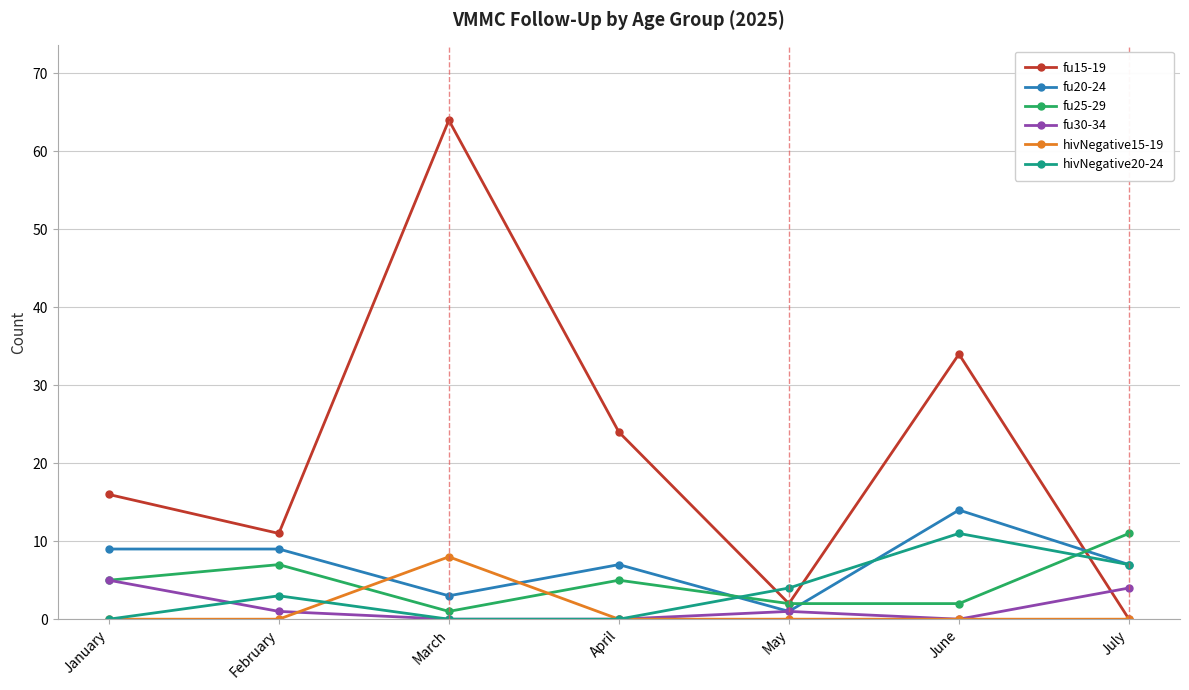

Where do hivNegative20-24 and fu15-19 first cross each other?

April and May